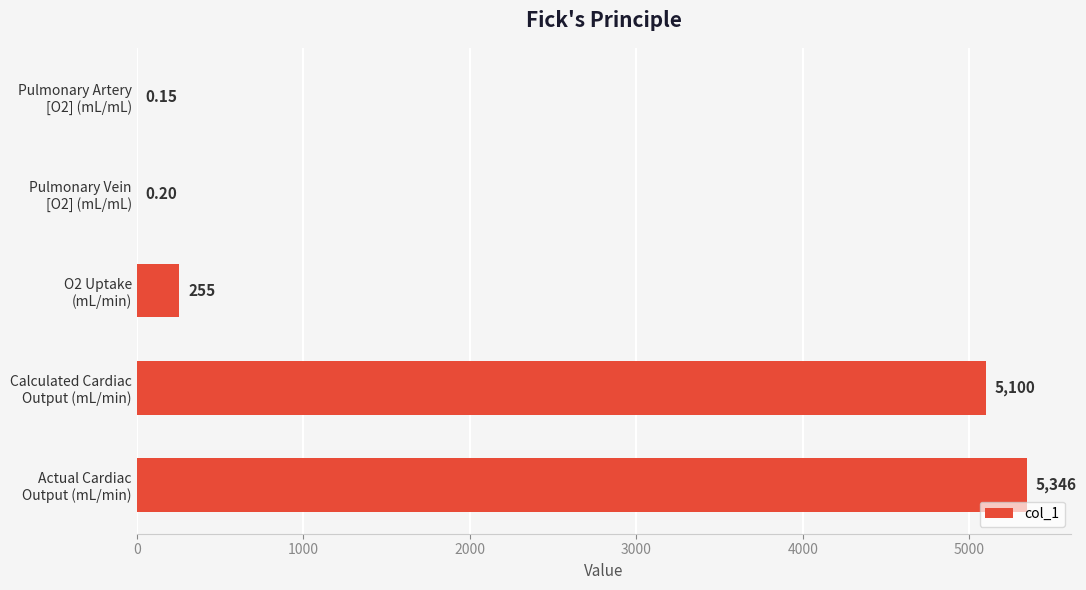

Are the bars horizontal?

Yes